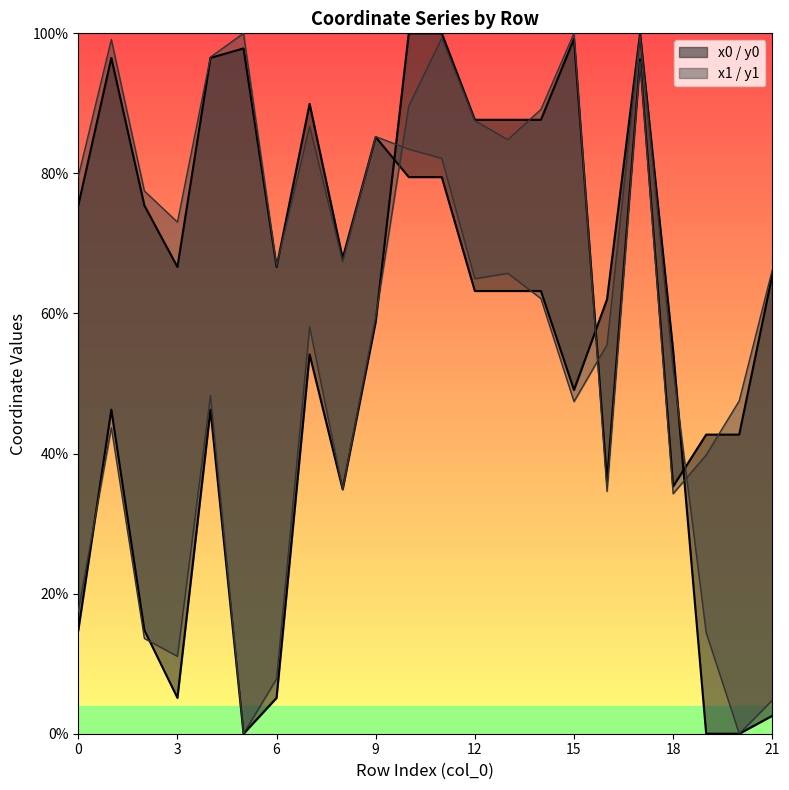

The value of y0 at 6 is 5.1. True or false?

True